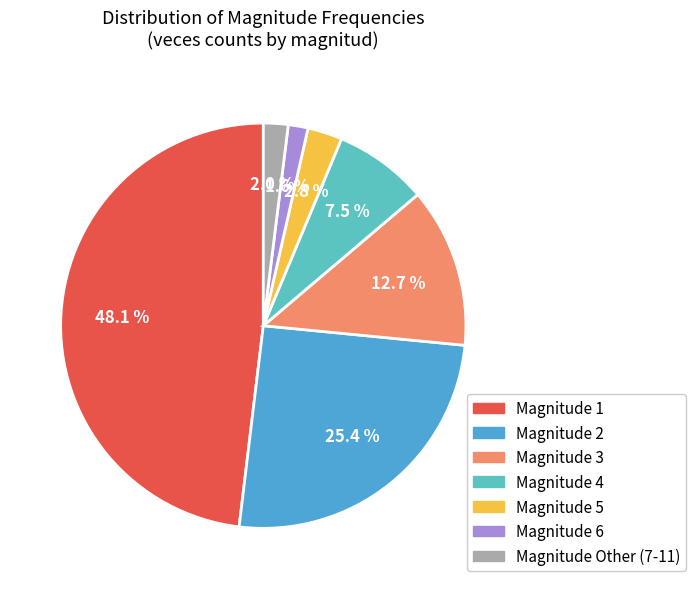

To the nearest percent, what is the average slice percentage?

14%